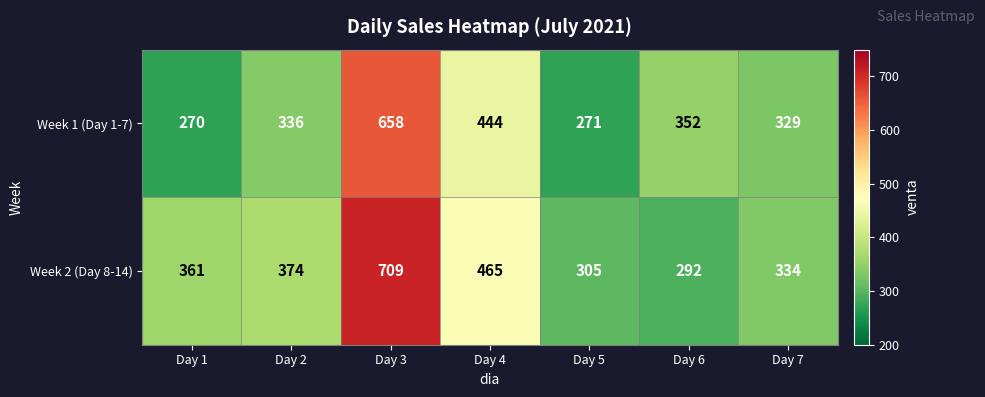

What is the sum of all Week 2 (Day 8-14) values?

2840